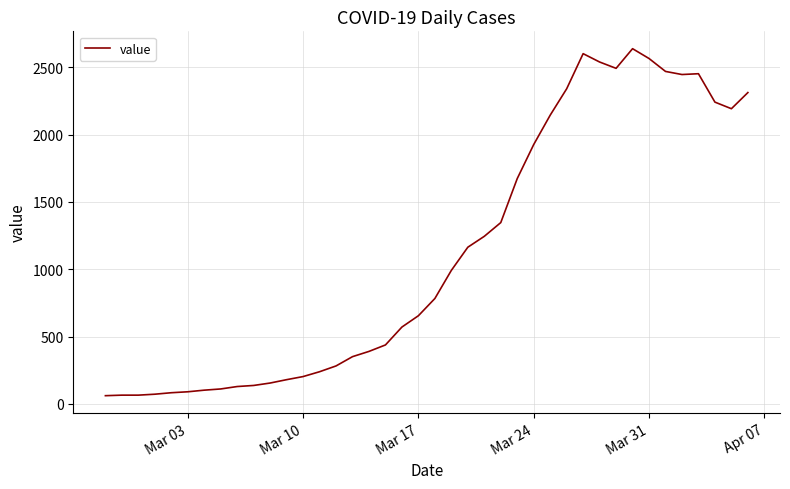

What is the difference between the maximum and minimum values?

2578